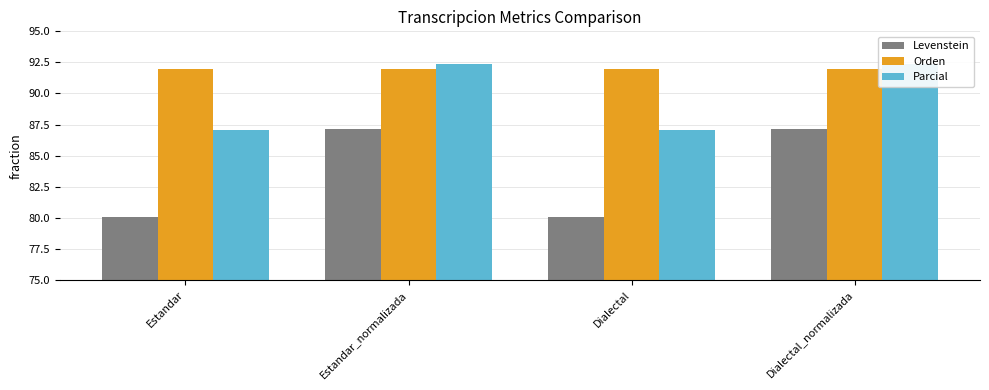

Which series changed the most between Estandar and Dialectal?

Levenstein